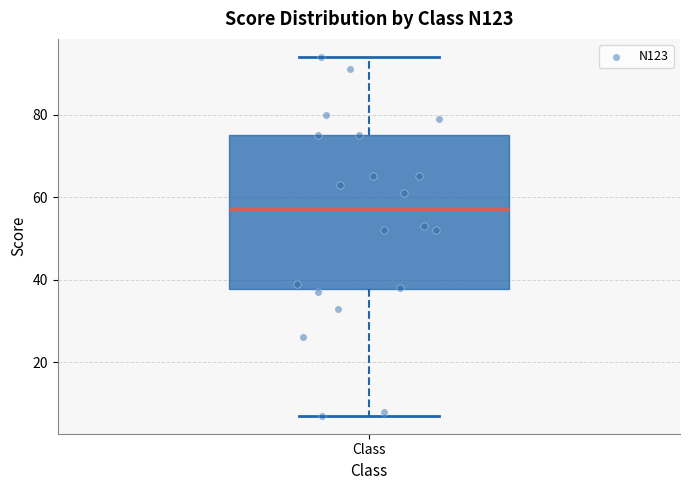

Transcribe this box plot: give where the median line is, the range the box spans, and where the two whiskers end, as read against the y-axis. The values are not printed on the chart, so give them approximately, as read against the axis.

median 58, box 38 to 76, whiskers 8 to 94